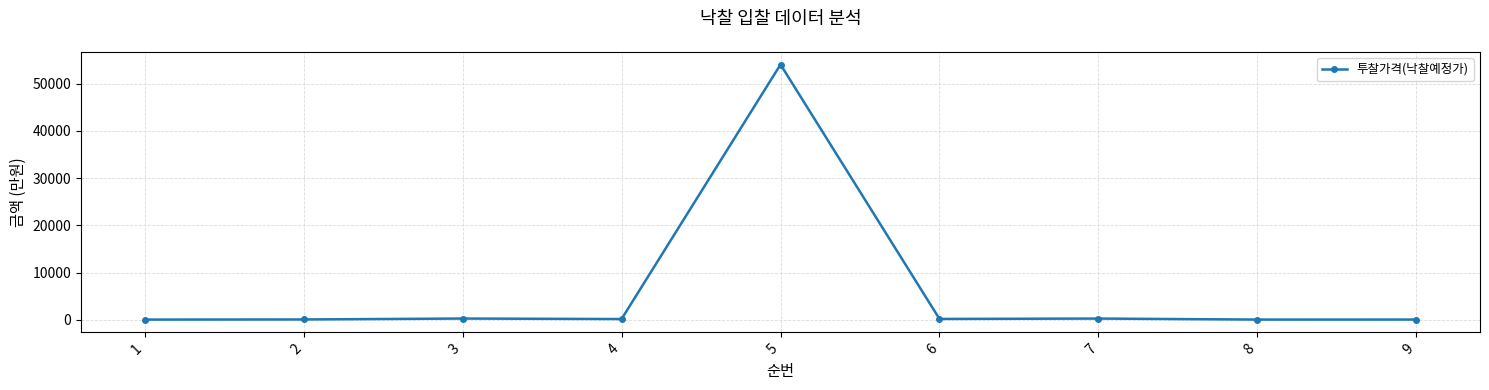

True or false: the data has more than 1 interior local peaks.

True